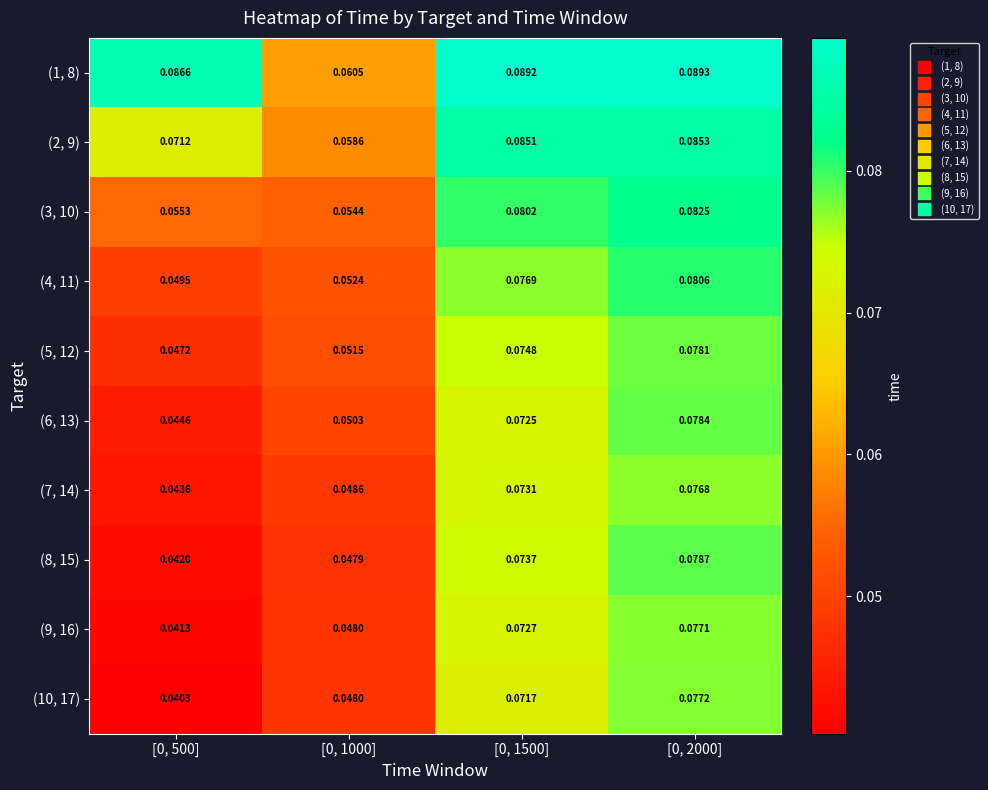

Is the value of (1, 8) at [0, 1000] greater than the value of (6, 13) at [0, 500]?

Yes